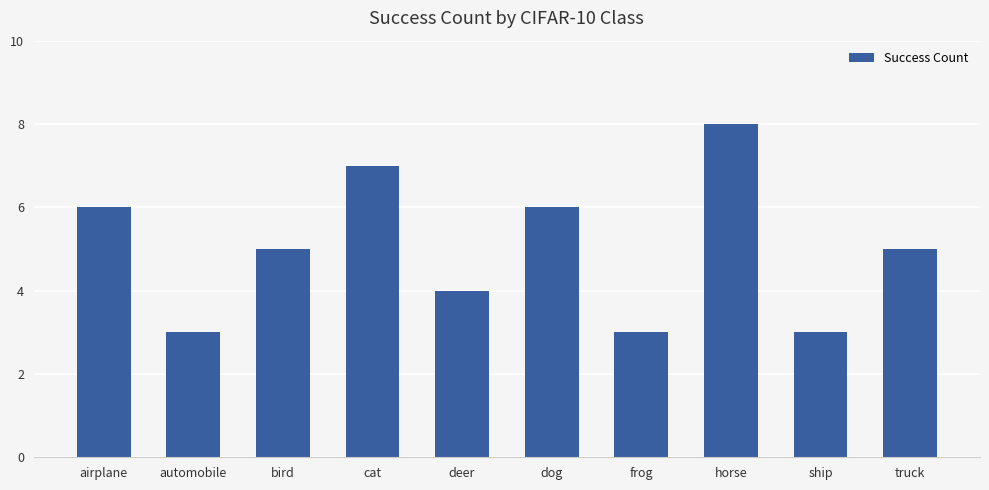

The chart shows a value of 10 at dog. True or false?

False